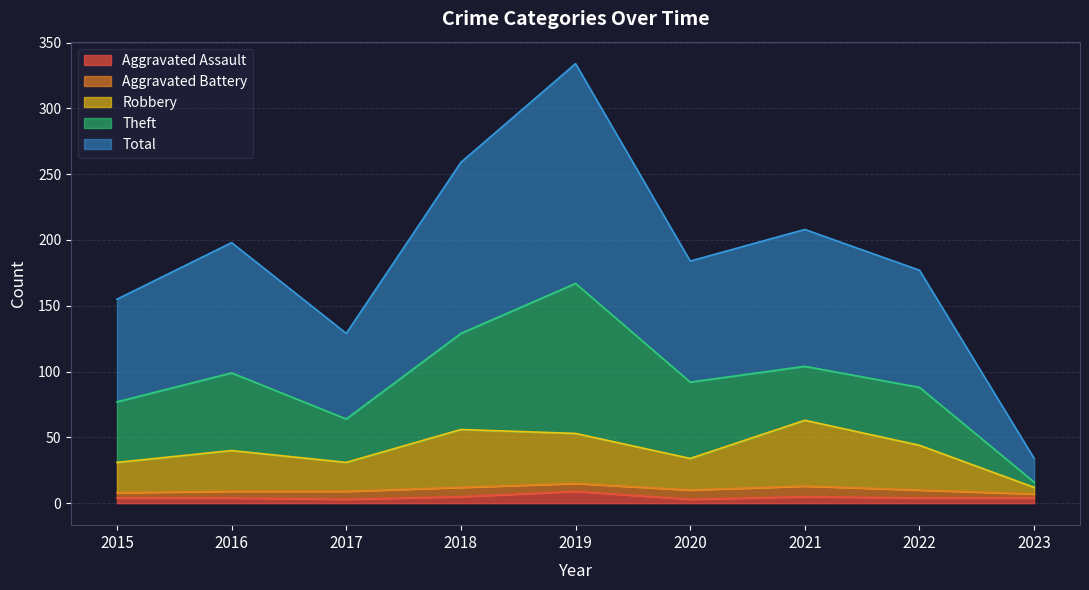

What is the average value of the Total series?

186